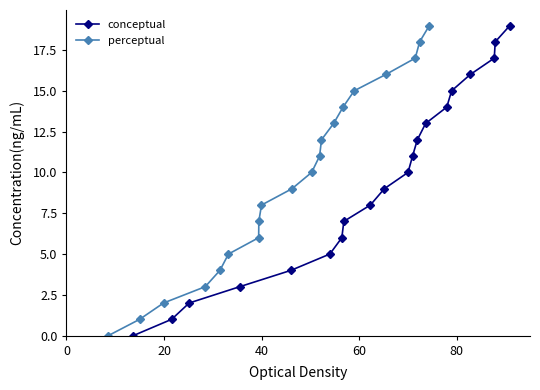

What is the average value of the conceptual series?

10